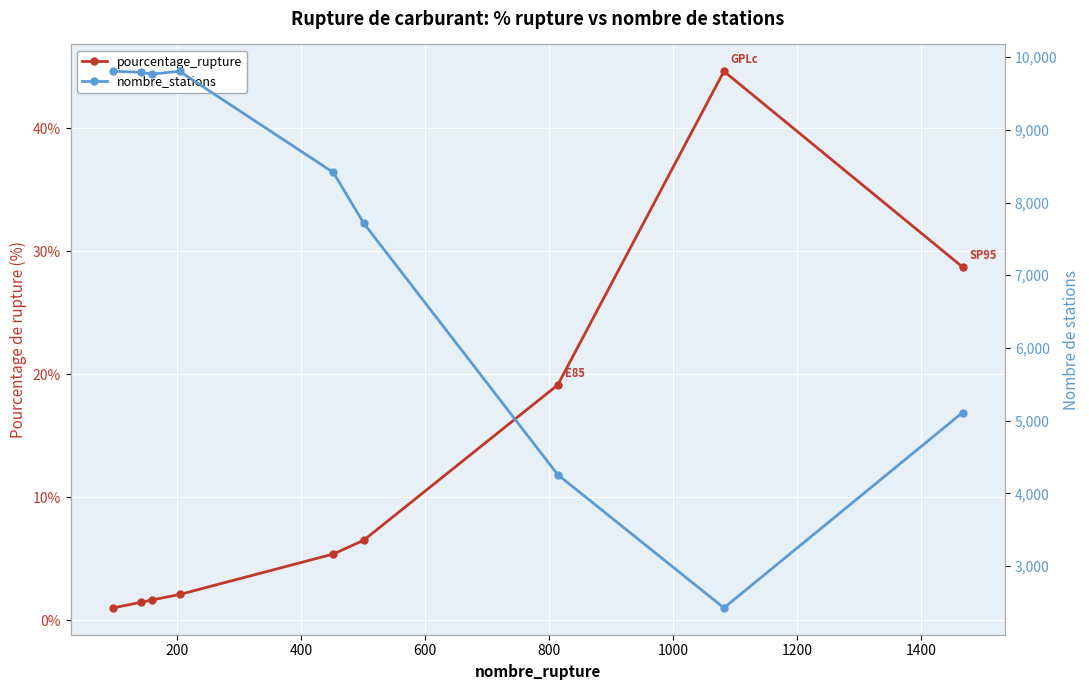

True or false: pourcentage_rupture and nombre_stations cross at least once.

False